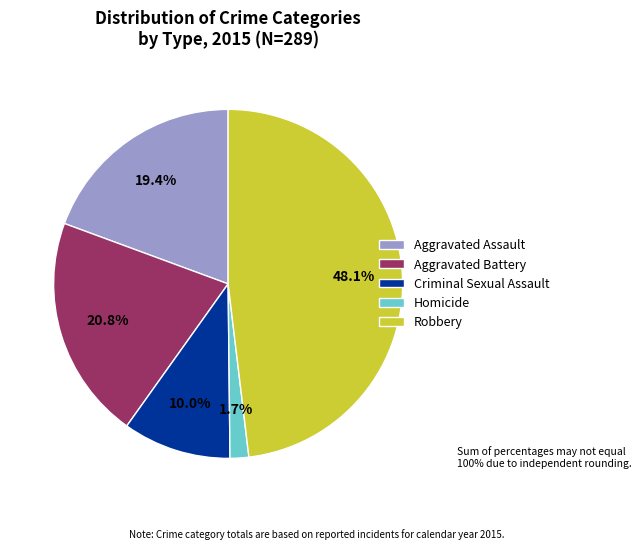

How many slices are in this pie chart?

5